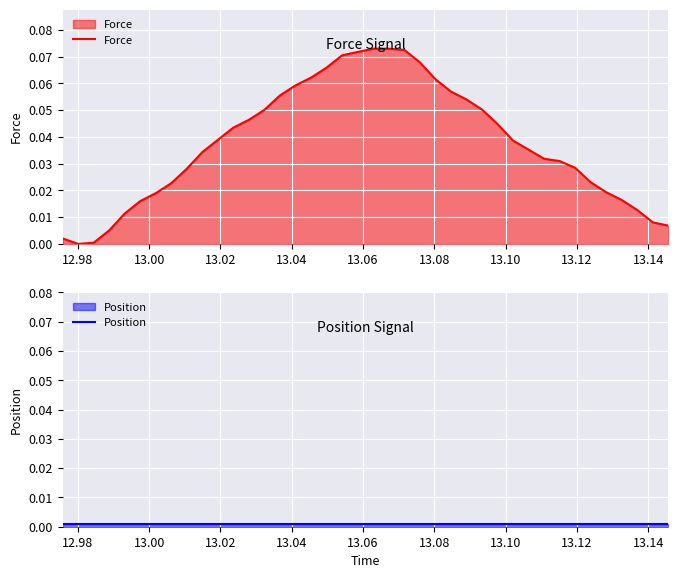

How many intersections are there between Position and Force?

2